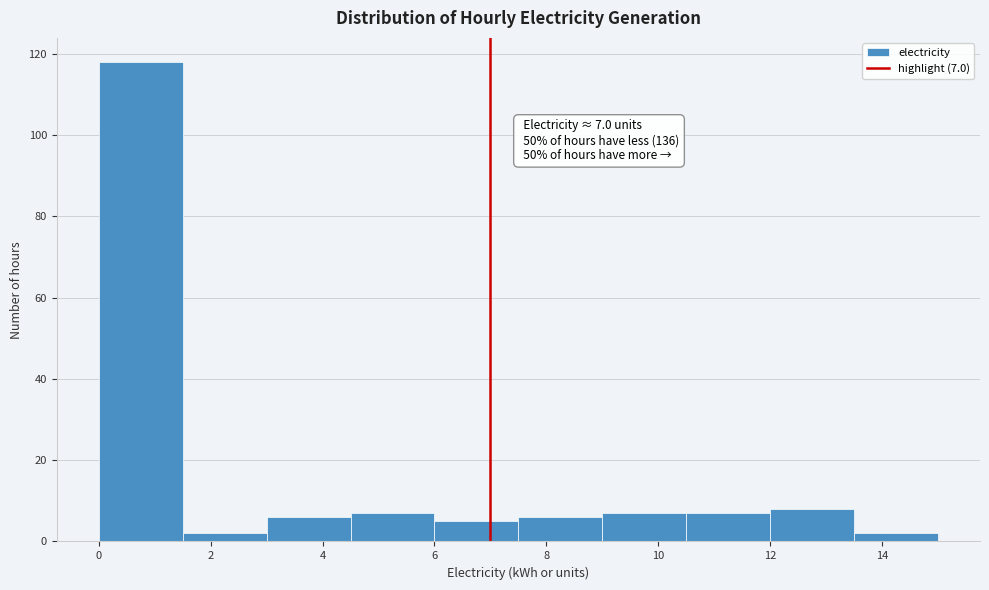

Which range on the x-axis has the tallest bar?

0.0 to 1.5